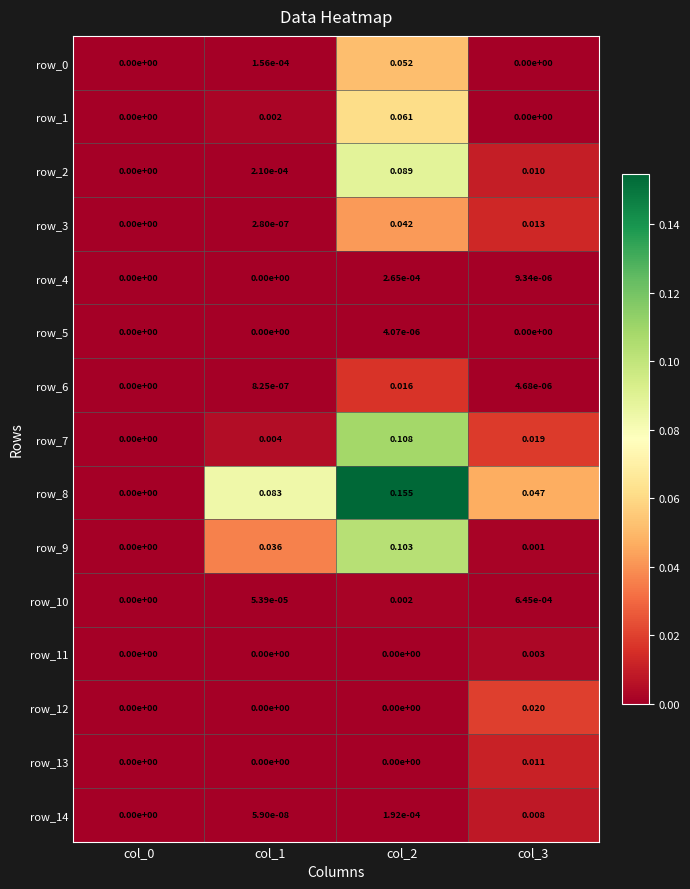

Is the value of row_5 at col_3 greater than the value of row_14 at col_3?

No